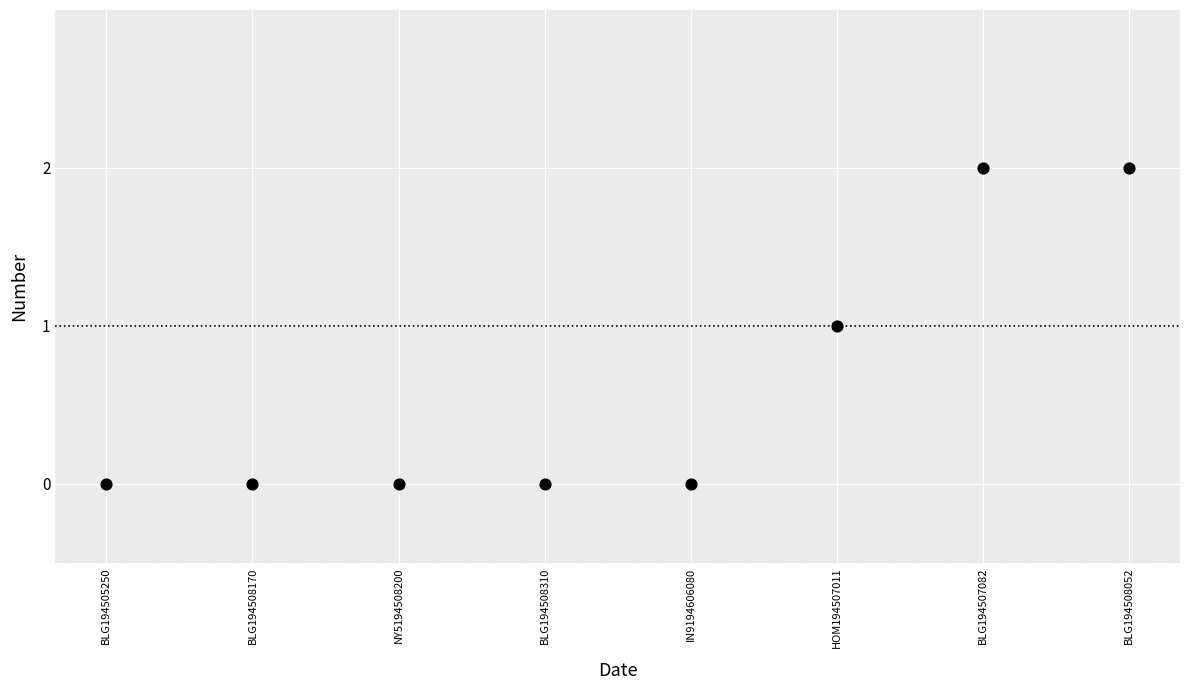

Count the number of points in this scatter plot.

8